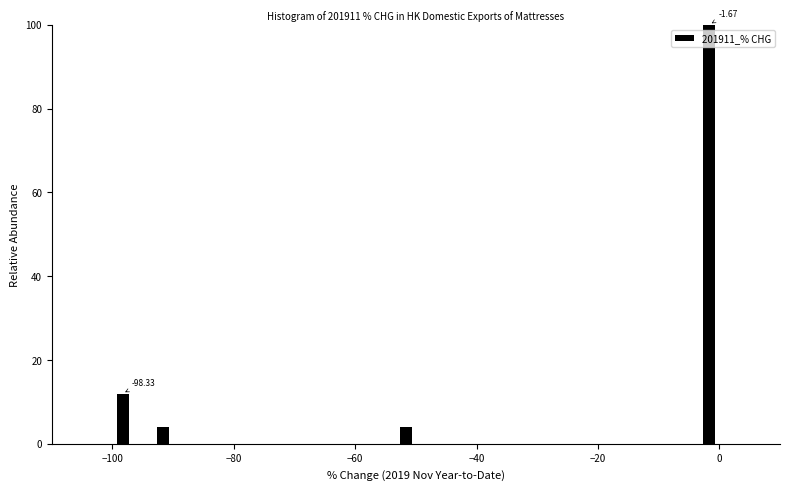

Read against the x-axis, roughly where is the centre of the tallest bar?

-2